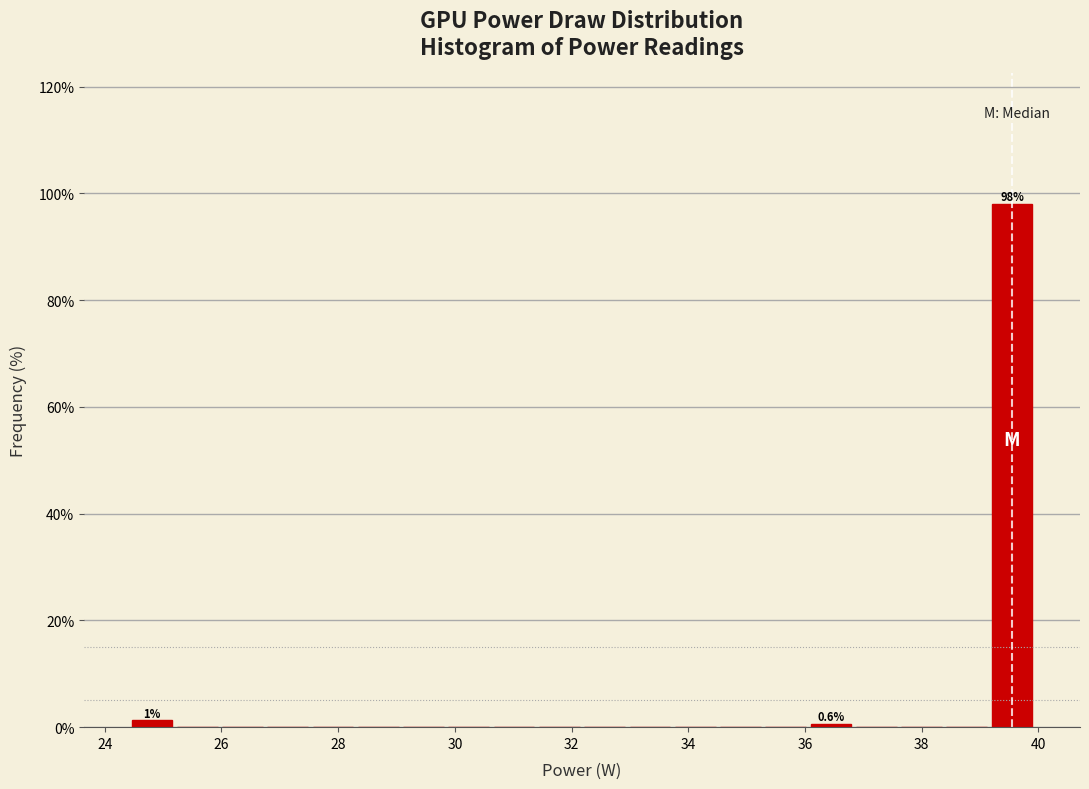

Around what value on the x-axis is the tallest bar? Give the approximate position of its centre, as read against the axis.

39.6